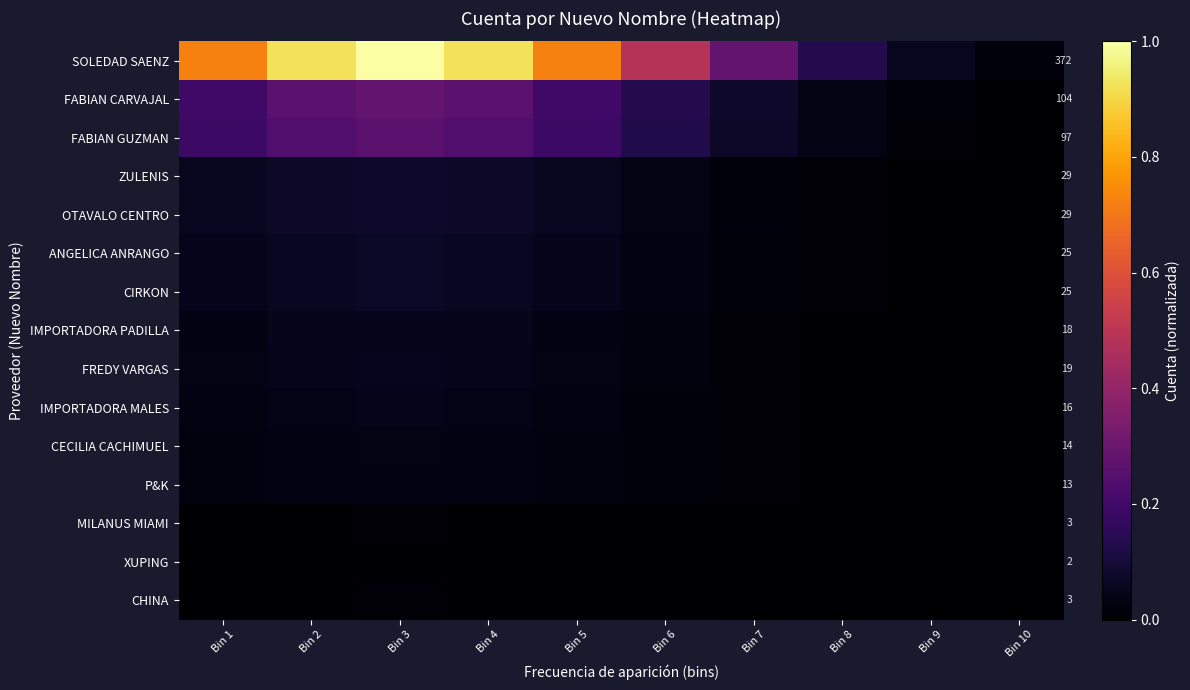

Which has a higher value, Bin 5 or Bin 10?

Bin 5